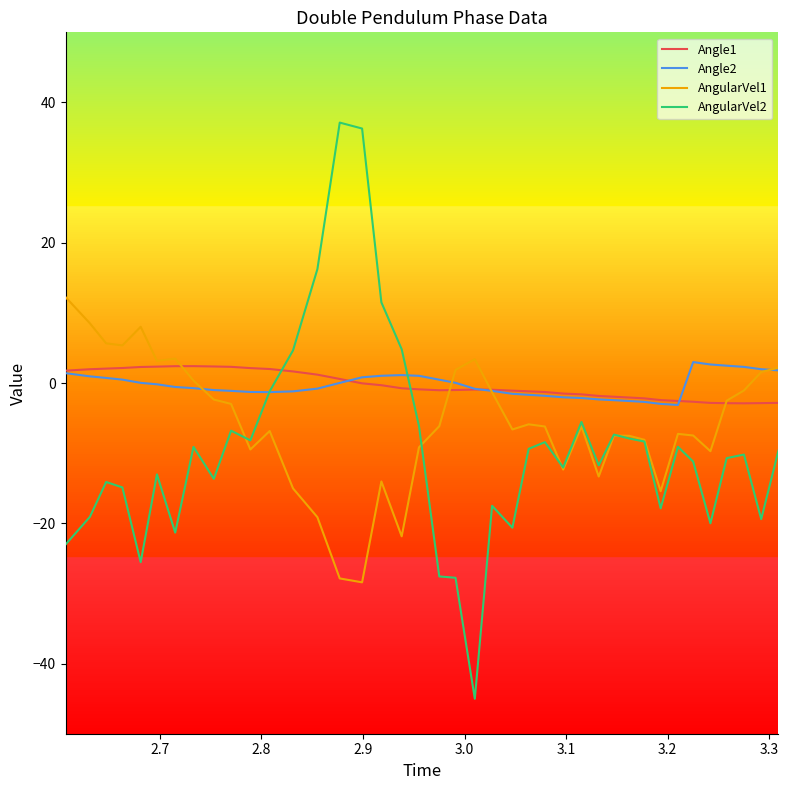

What is the smallest value displayed?

-45.0